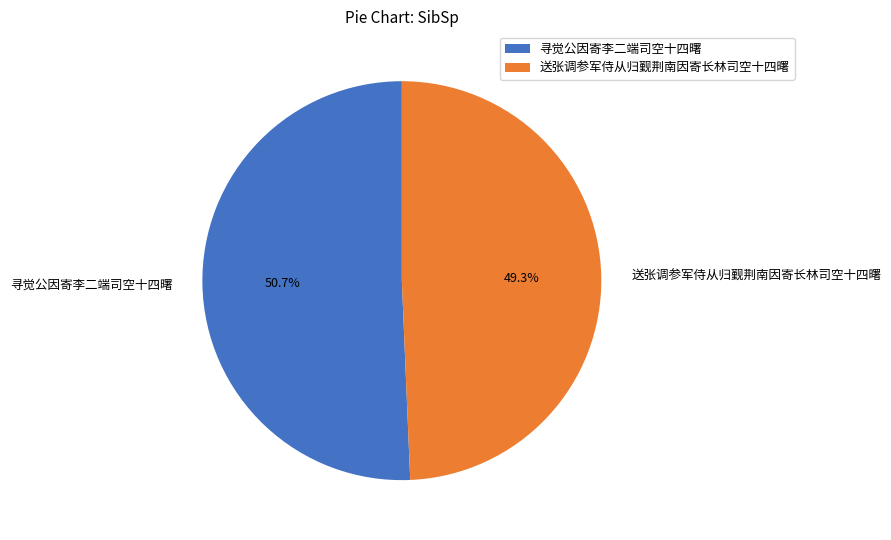

Rank the categories by value from lowest to highest.

送张调参军侍从归觐荆南因寄长林司空十四曙, 寻觉公因寄李二端司空十四曙